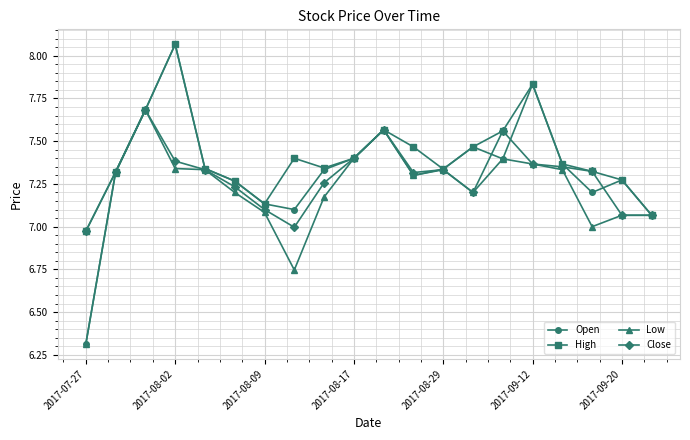

What is the difference between the second highest and second lowest values in the Low series?

0.8